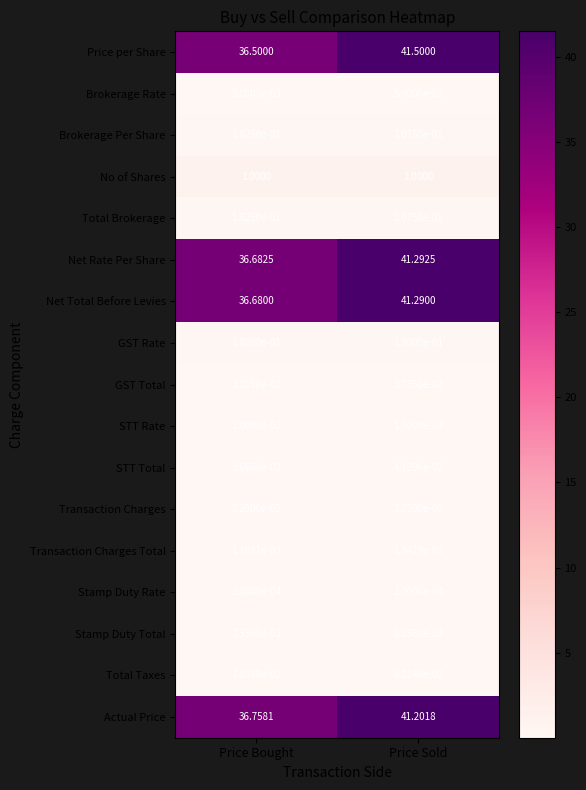

Count the number of data series in this chart.

17